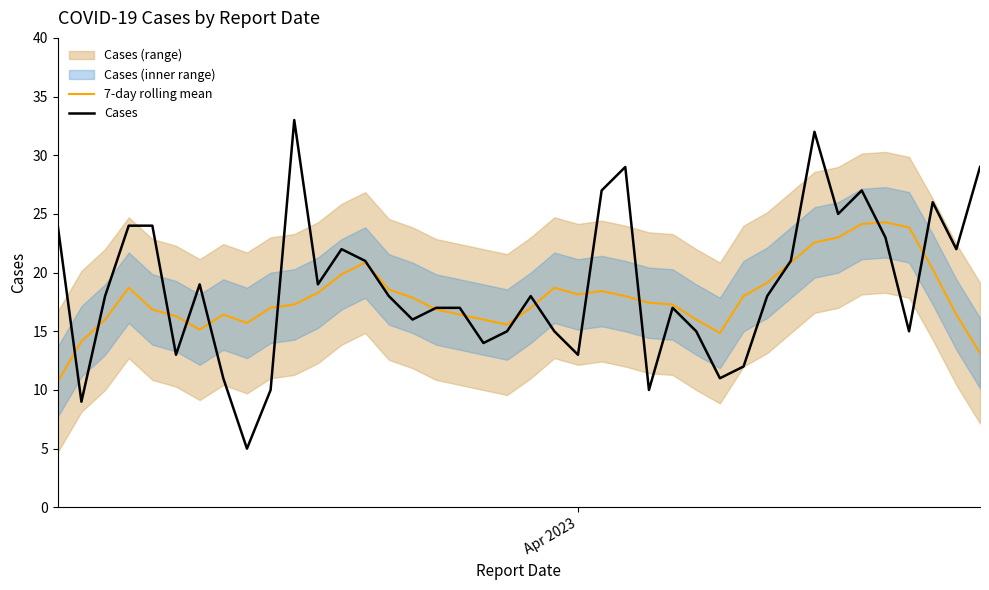

What is the minimum value for Cases?

5.0